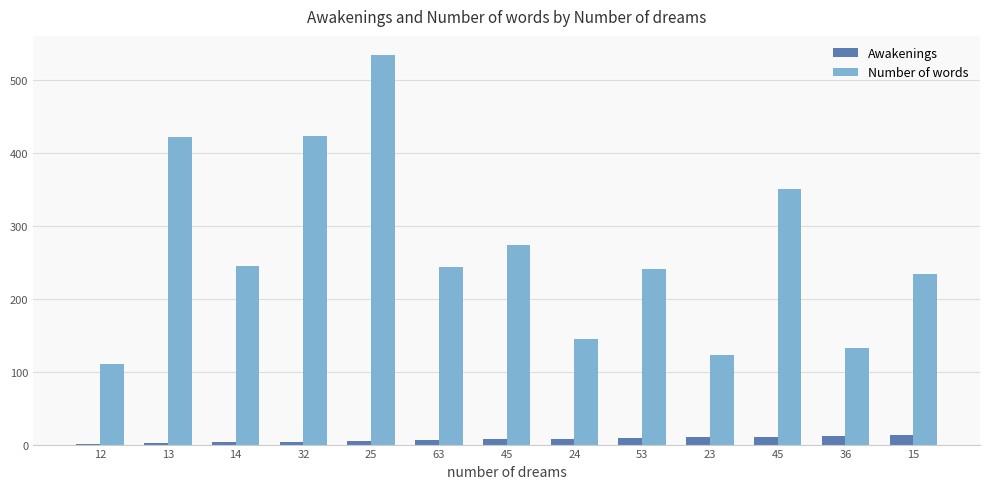

What is the label of the 4th bar from the left?

32